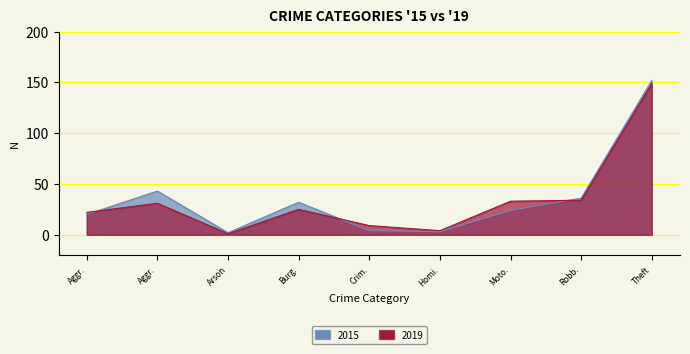

Reading left to right, what are all the values shown in this chart?

2015: Aggr.=20	Aggr.=43	Arson=2	Burg.=32	Crim.=4	Homi.=3	Moto.=24	Robb.=36	Theft=152
2019: Aggr.=22	Aggr.=31	Arson=1	Burg.=25	Crim.=9	Homi.=4	Moto.=33	Robb.=34	Theft=149